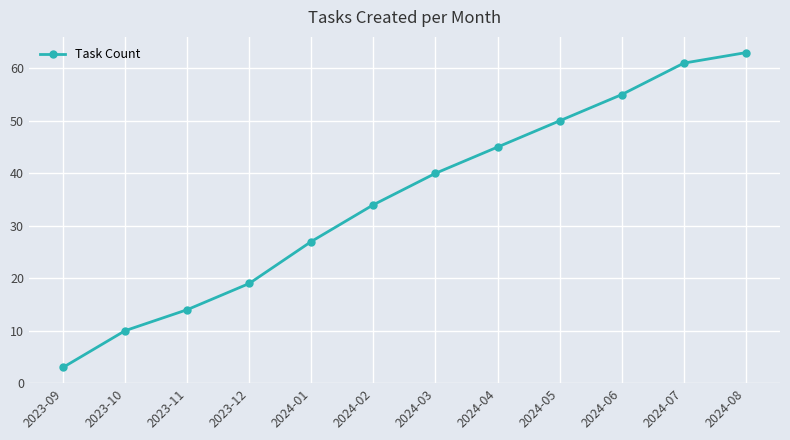

What value does the data have at 2023-10, to the nearest 10?

10